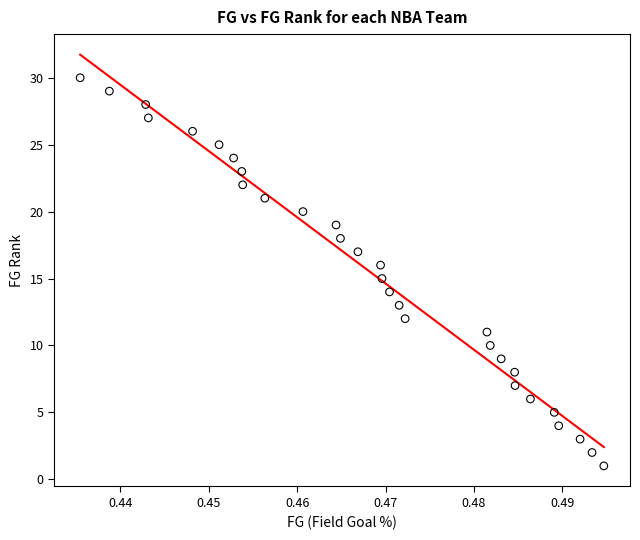

What is the range of Y values (max minus min)?

29